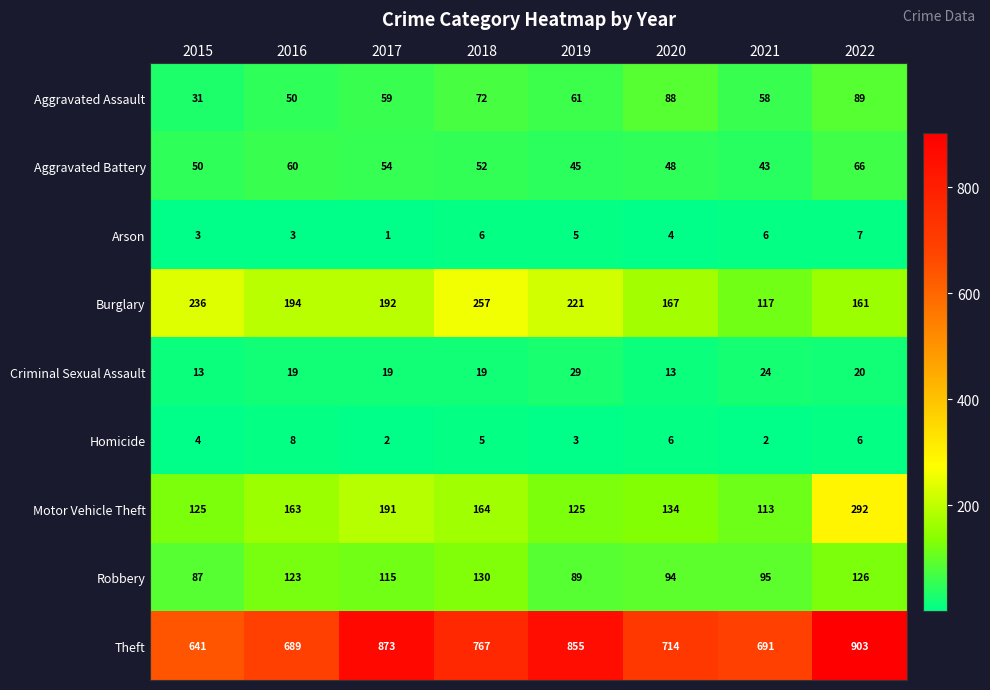

How many data points does each series have?

8